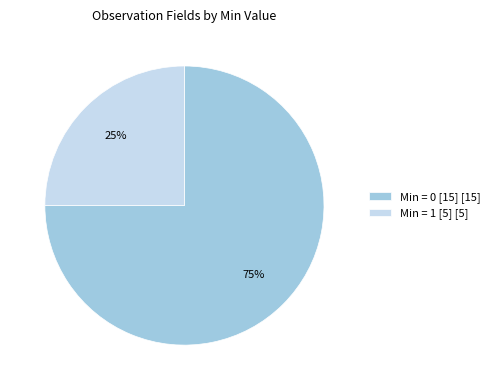

Which slice is the smallest?

Min = 1 [5] [5]